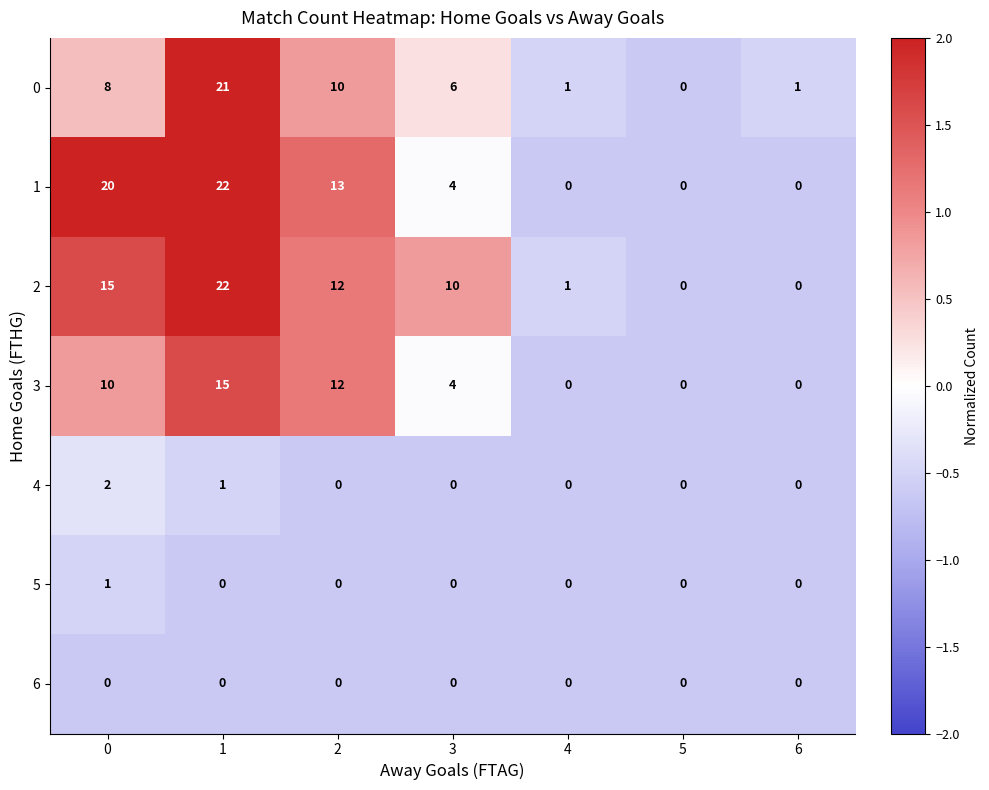

At which category is the sum across all series the highest?

1